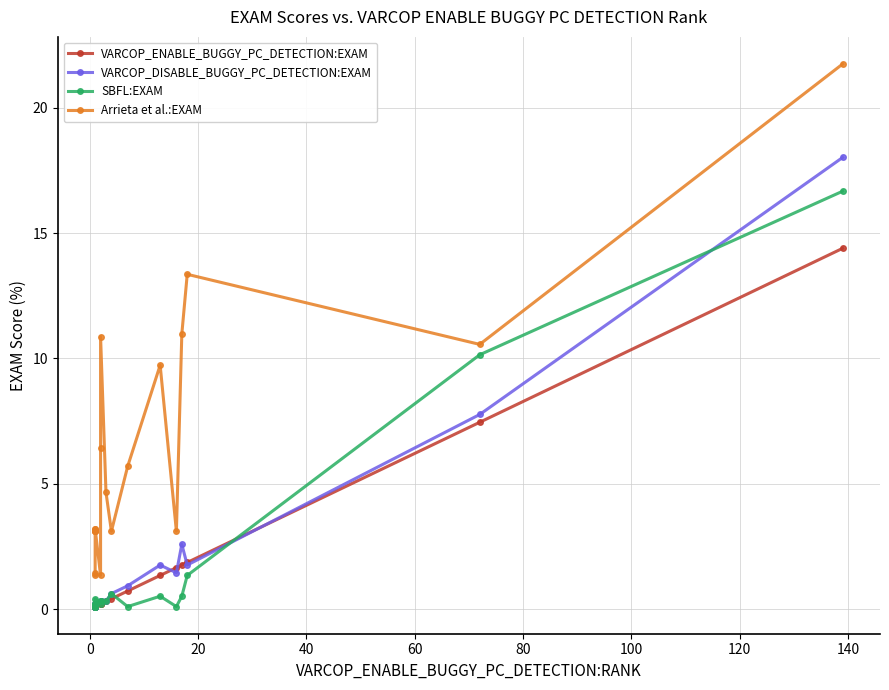

How many lines are shown in the chart?

4